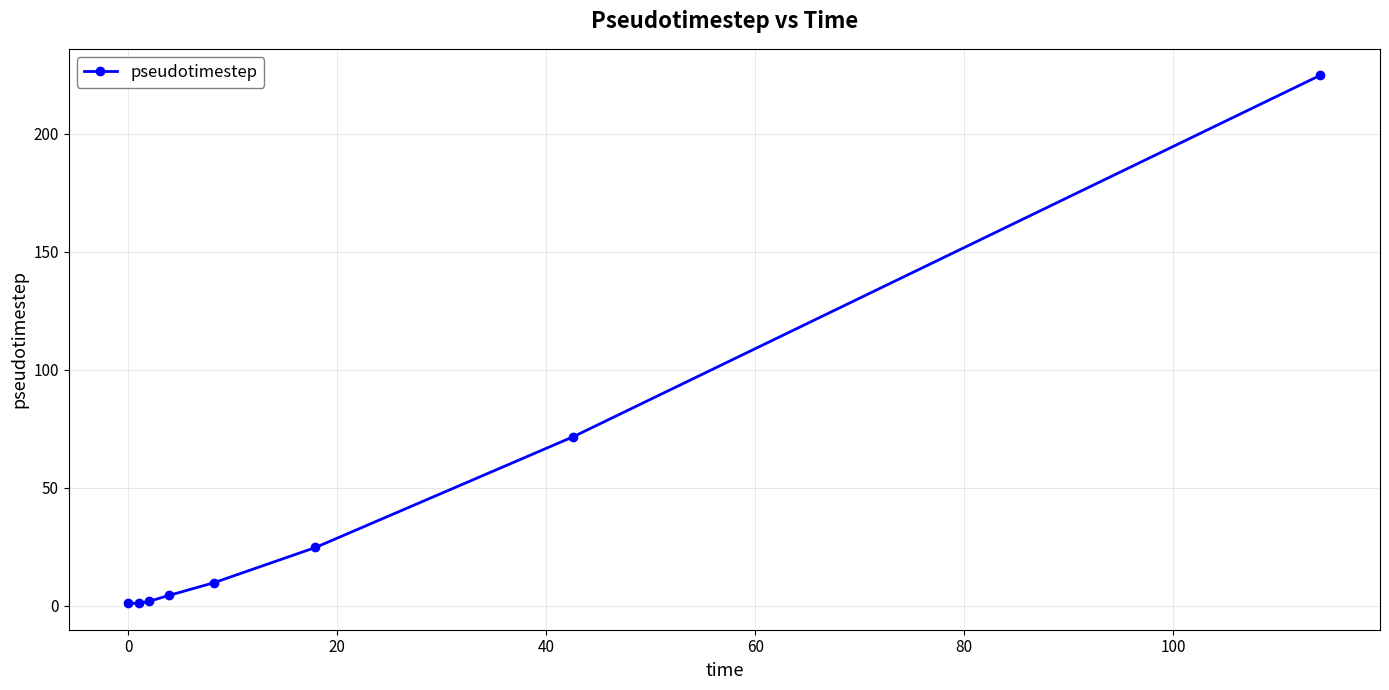

Does the chart display data point markers on the line(s)?

Yes